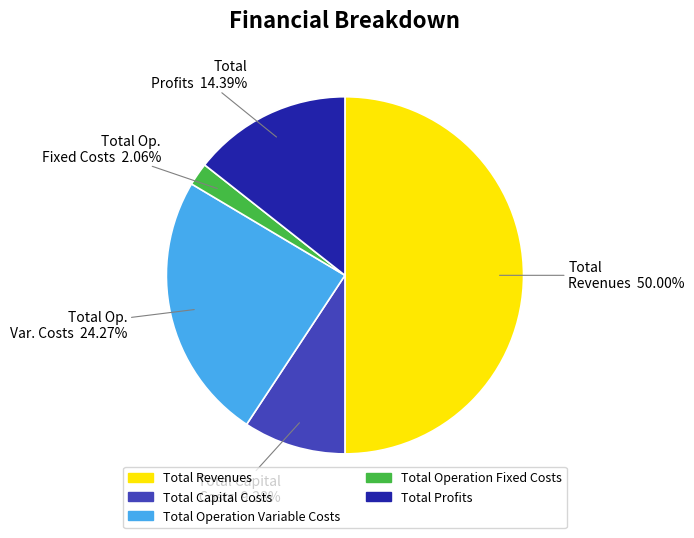

True or false: Total Profits accounts for 1% of the total.

False